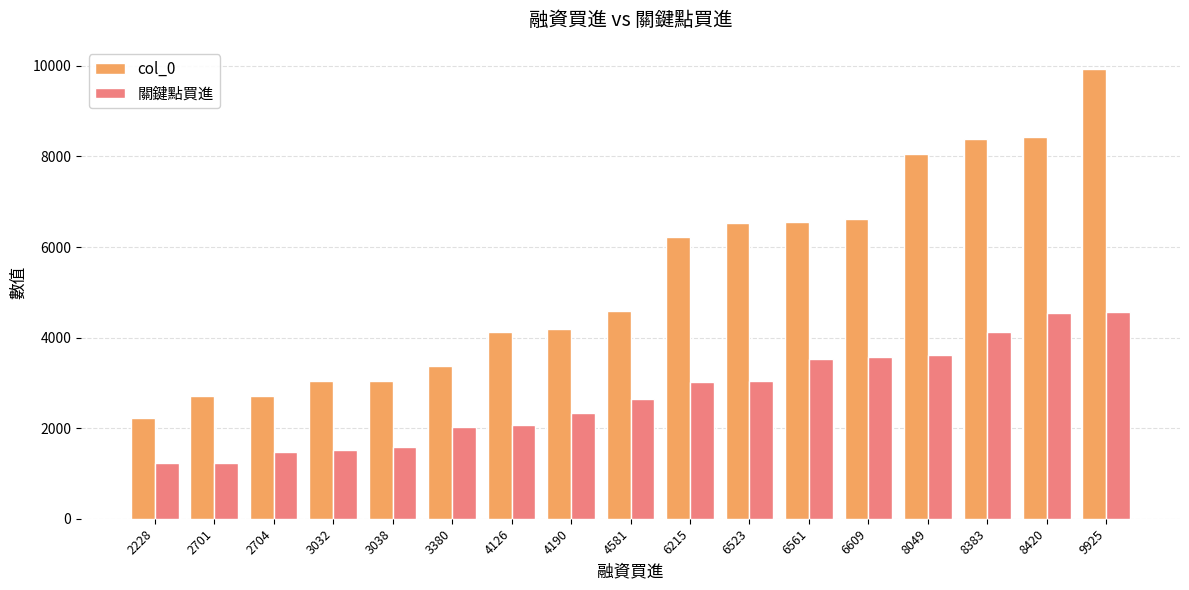

Rank the series at 2704 from lowest to highest value.

關鍵點買進, col_0